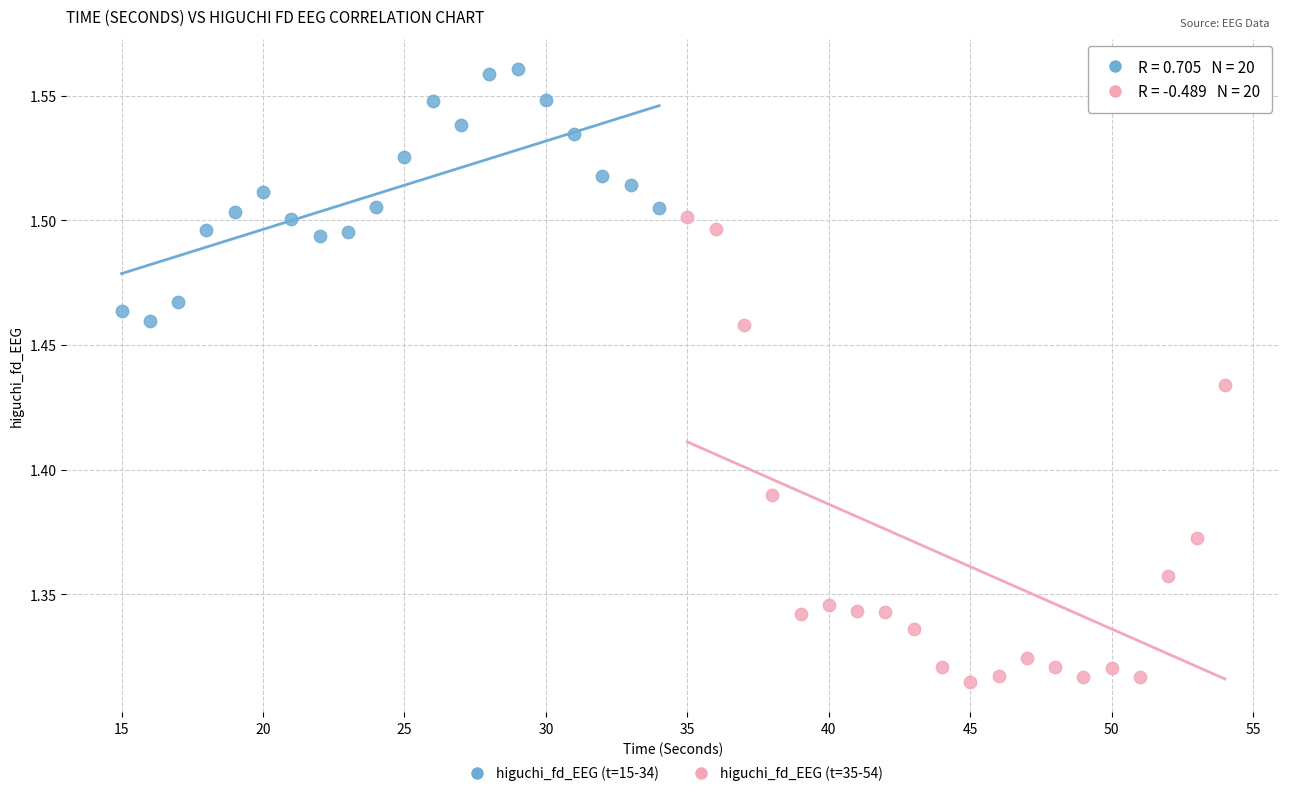

Which series has the widest spread of Y values?

higuchi_fd_EEG (t=35-54)